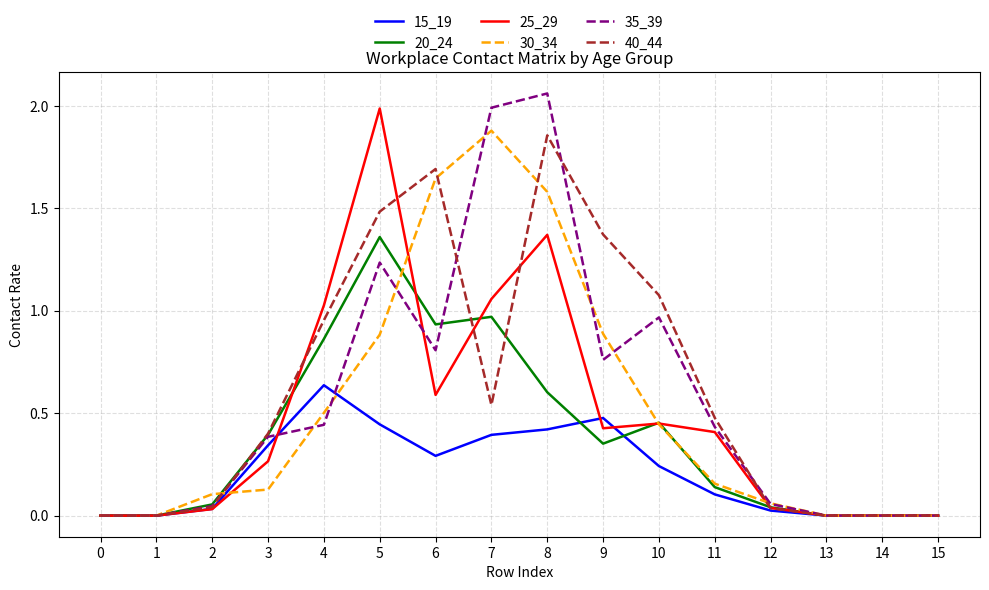

True or false: 25_29 has a value of 0.7 at 9.

False